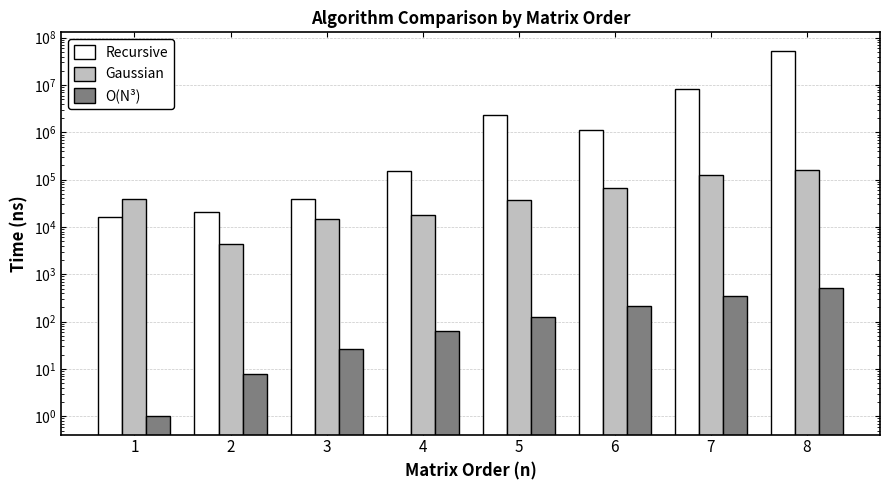

Reading left to right, transcribe all the data shown in this chart.

Recursive: 1=16609.0	2=20321.7	3=39080.3	4=155735.7	5=2333493.7	6=1143493.7	7=8349732.0	8=53328393.7
Gaussian: 1=38150.3	2=4266.7	3=14612.3	4=18238.7	5=36477.7	6=67728.0	7=124257.3	8=160734.7
O(N³): 1=1.0	2=8.0	3=27.0	4=64.0	5=125.0	6=216.0	7=343.0	8=512.0